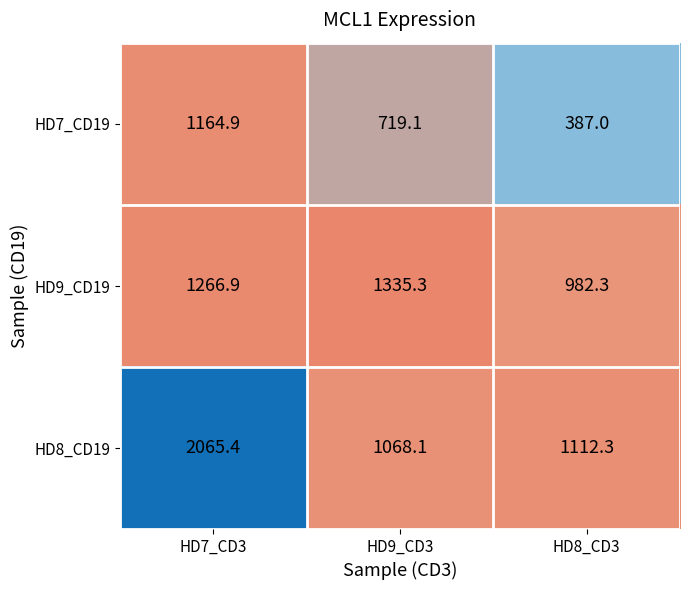

Count the number of data series in this chart.

3